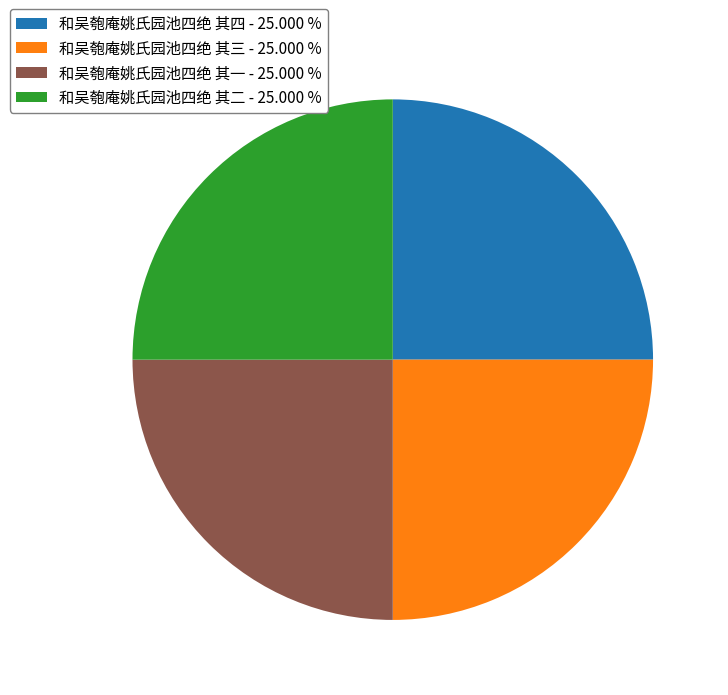

Is there any slice that represents more than half of the pie?

No